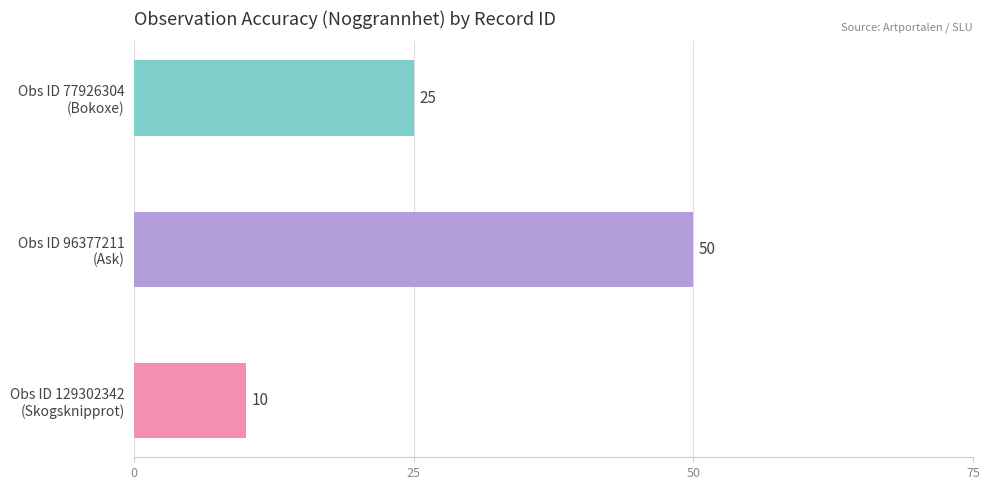

Reading top to bottom, extract all data points from this chart.

25	50	10